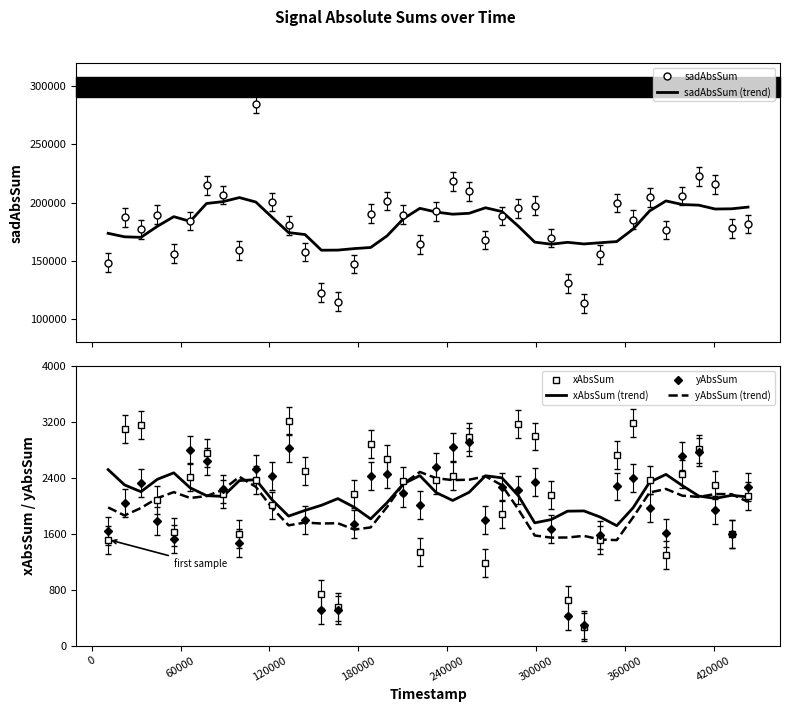

What is the lowest value of the yAbsSum (trend) series?

1510.3